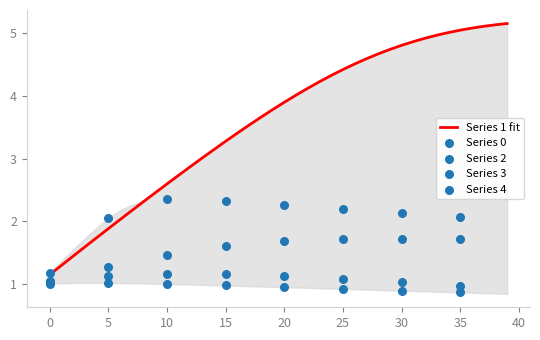

At how many categories does at least one series exceed 2?

35